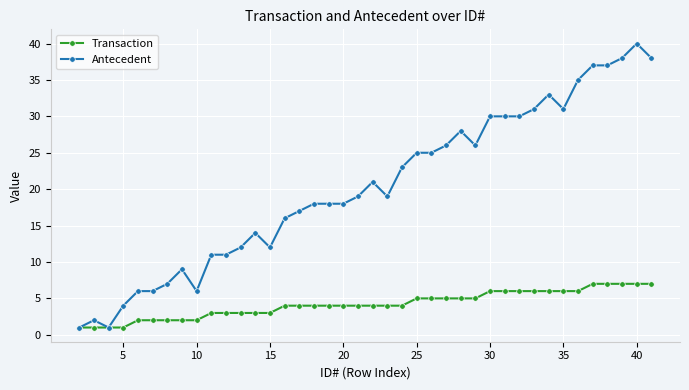

Reading left to right, extract all data points from this chart.

Transaction: 1	1	1	1	2	2	2	2	2	3	3	3	3	3	4	4	4	4	4	4	4	4	4	5	5	5	5	5	6	6	6	6	6	6	6	7	7	7	7	7
Antecedent: 1	2	1	4	6	6	7	9	6	11	11	12	14	12	16	17	18	18	18	19	21	19	23	25	25	26	28	26	30	30	30	31	33	31	35	37	37	38	40	38